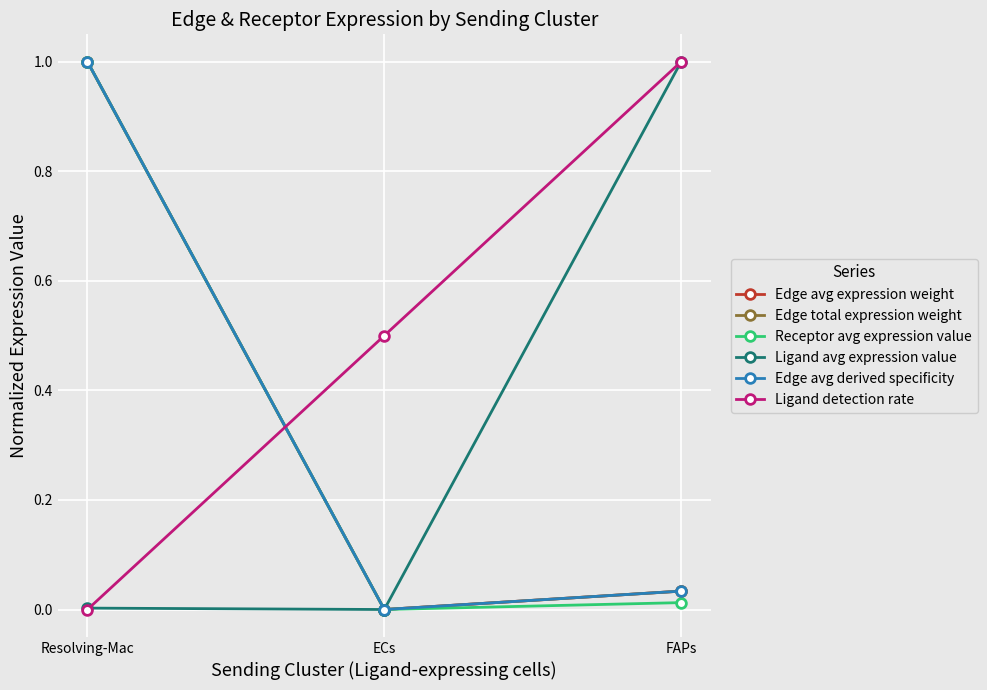

Reading left to right, list all the values displayed in this chart.

Edge avg expression weight: Resolving-Mac=1.0	ECs=0.0	FAPs=0.0
Edge total expression weight: Resolving-Mac=1.0	ECs=0.0	FAPs=0.0
Receptor avg expression value: Resolving-Mac=1.0	ECs=0.0	FAPs=0.0
Ligand avg expression value: Resolving-Mac=0.0	ECs=0.0	FAPs=1.0
Edge avg derived specificity: Resolving-Mac=1.0	ECs=0.0	FAPs=0.0
Ligand detection rate: Resolving-Mac=0.0	ECs=0.5	FAPs=1.0